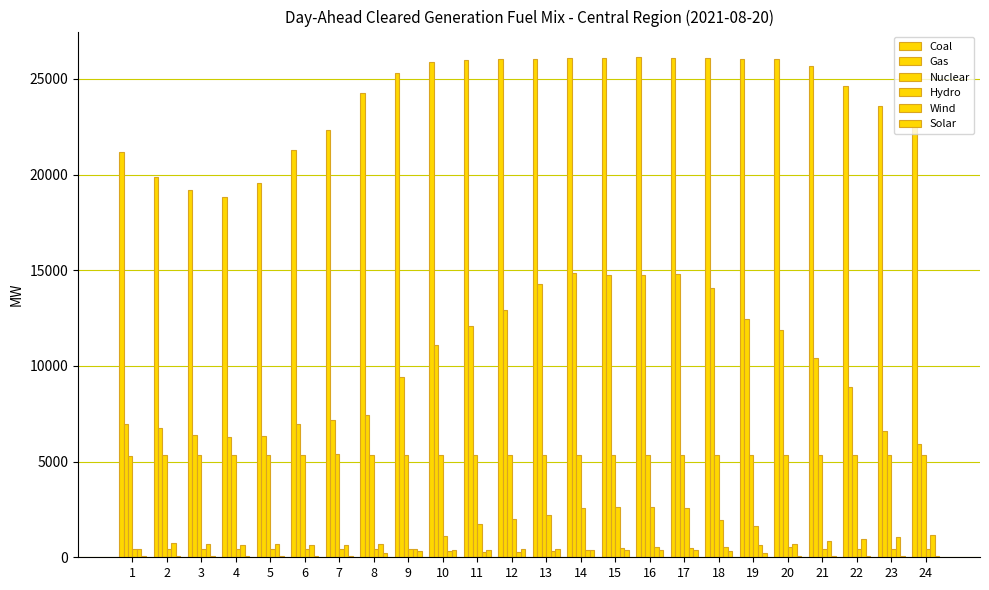

How many data points does each series have?

24